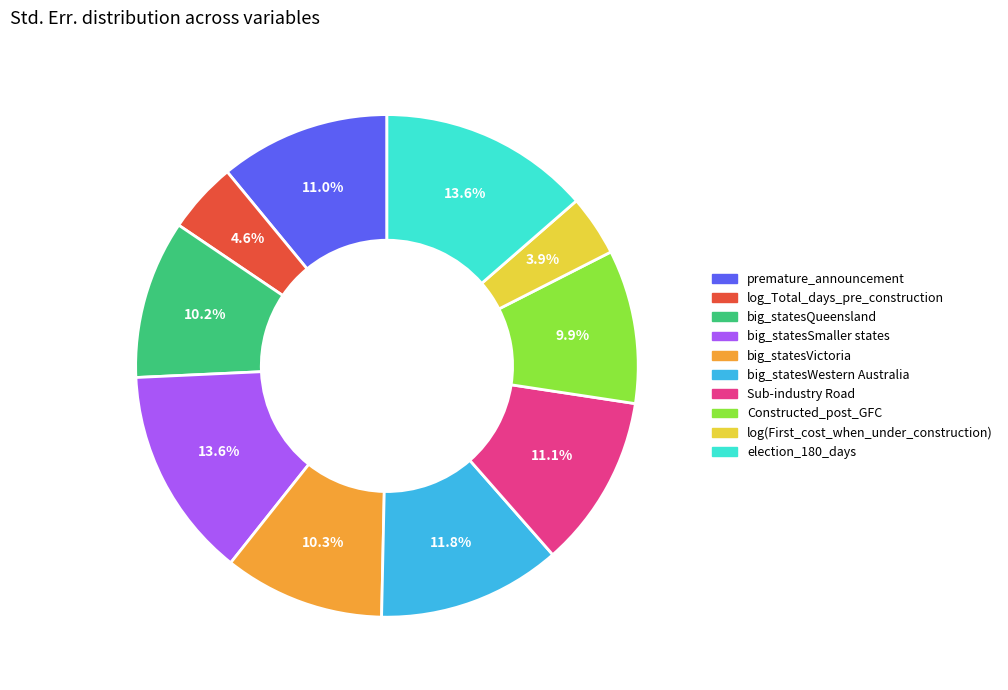

Is there any slice that represents more than half of the pie?

No